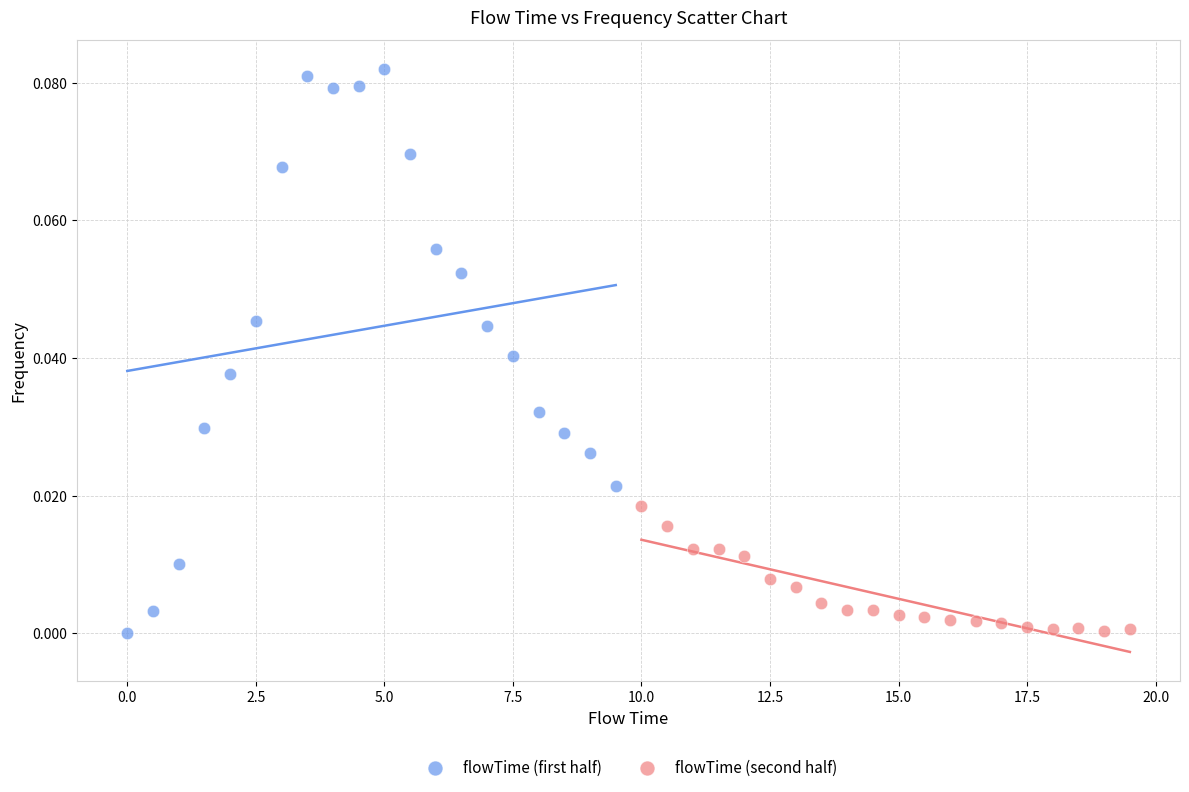

Which series has the largest Y range (max minus min)?

flowTime (first half)